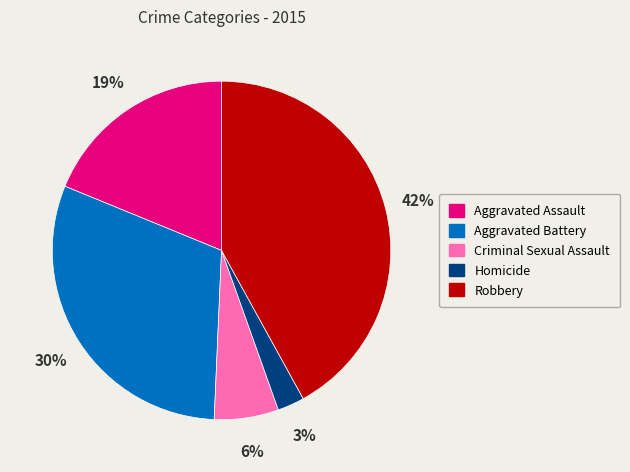

Which has a higher value, Homicide or Robbery?

Robbery